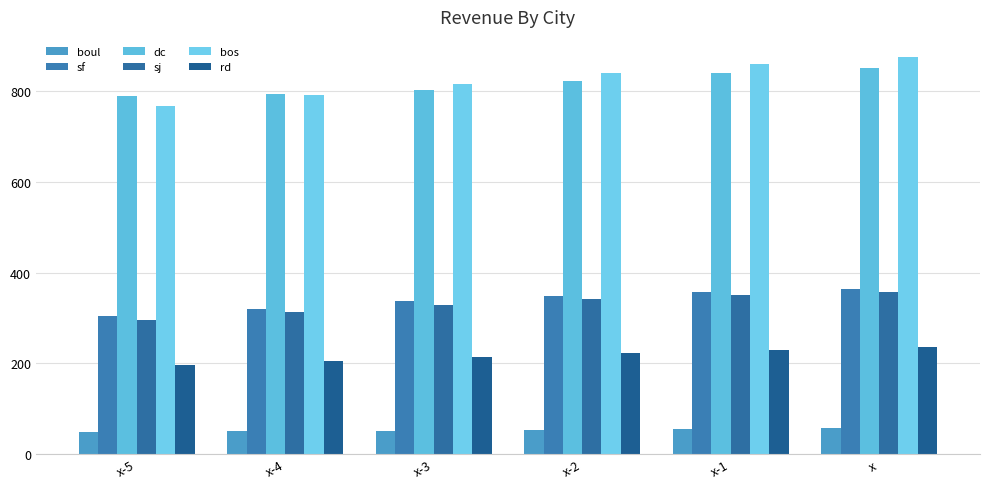

At which label is dc closest to 819?

x-2